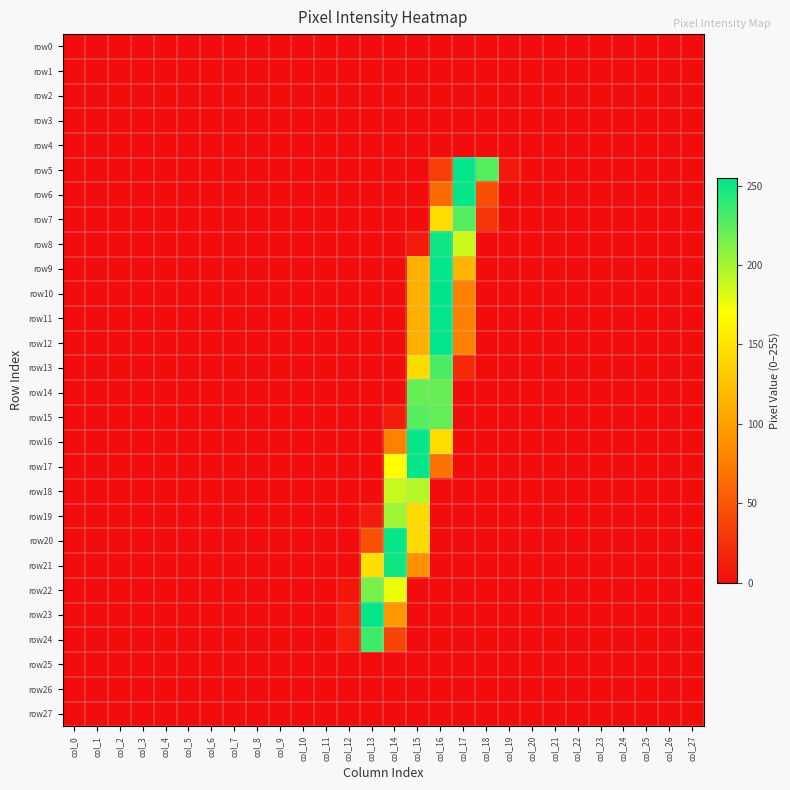

What is the spread (max minus min) of values at col_12?

12